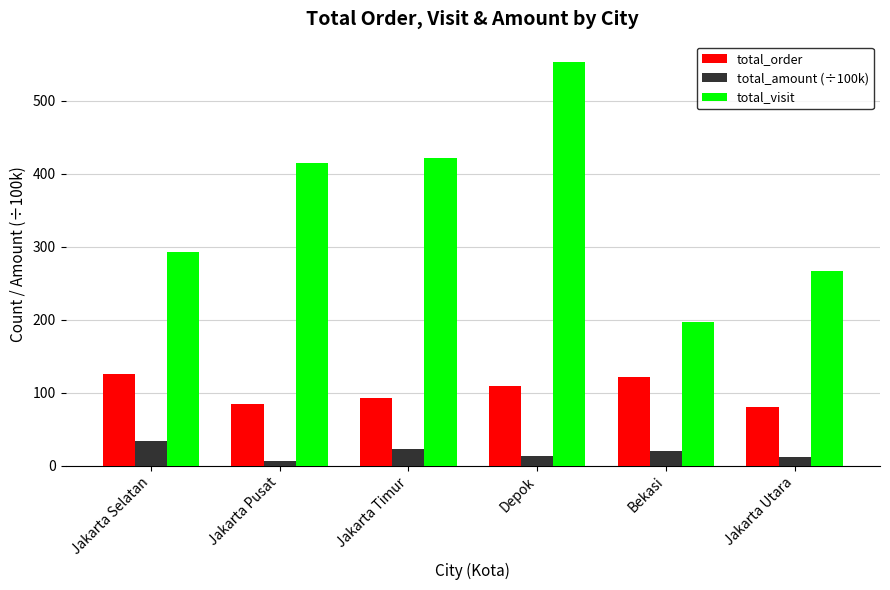

Reading left to right, list all the values displayed in this chart.

total_order: Jakarta Selatan=125.0	Jakarta Pusat=84.0	Jakarta Timur=92.0	Depok=109.0	Bekasi=121.0	Jakarta Utara=81.0
total_amount (÷100k): Jakarta Selatan=34.2	Jakarta Pusat=6.6	Jakarta Timur=23.0	Depok=13.0	Bekasi=20.2	Jakarta Utara=11.7
total_visit: Jakarta Selatan=293.0	Jakarta Pusat=415.0	Jakarta Timur=421.0	Depok=553.0	Bekasi=197.0	Jakarta Utara=266.0